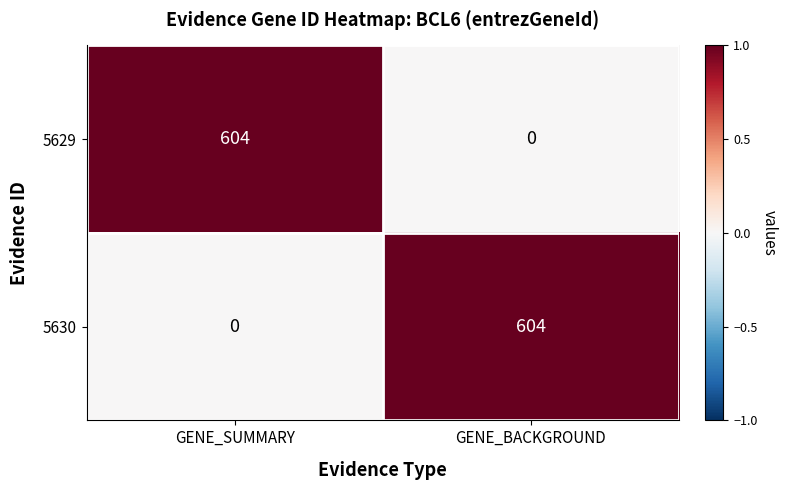

At which label is 5630 closest to 302?

GENE_SUMMARY